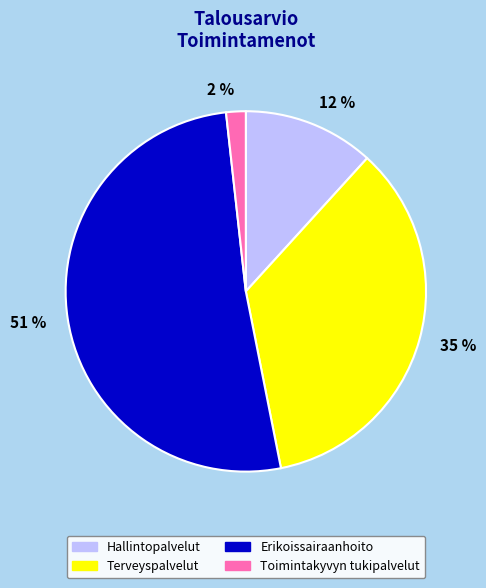

How many slices are in this pie chart?

4